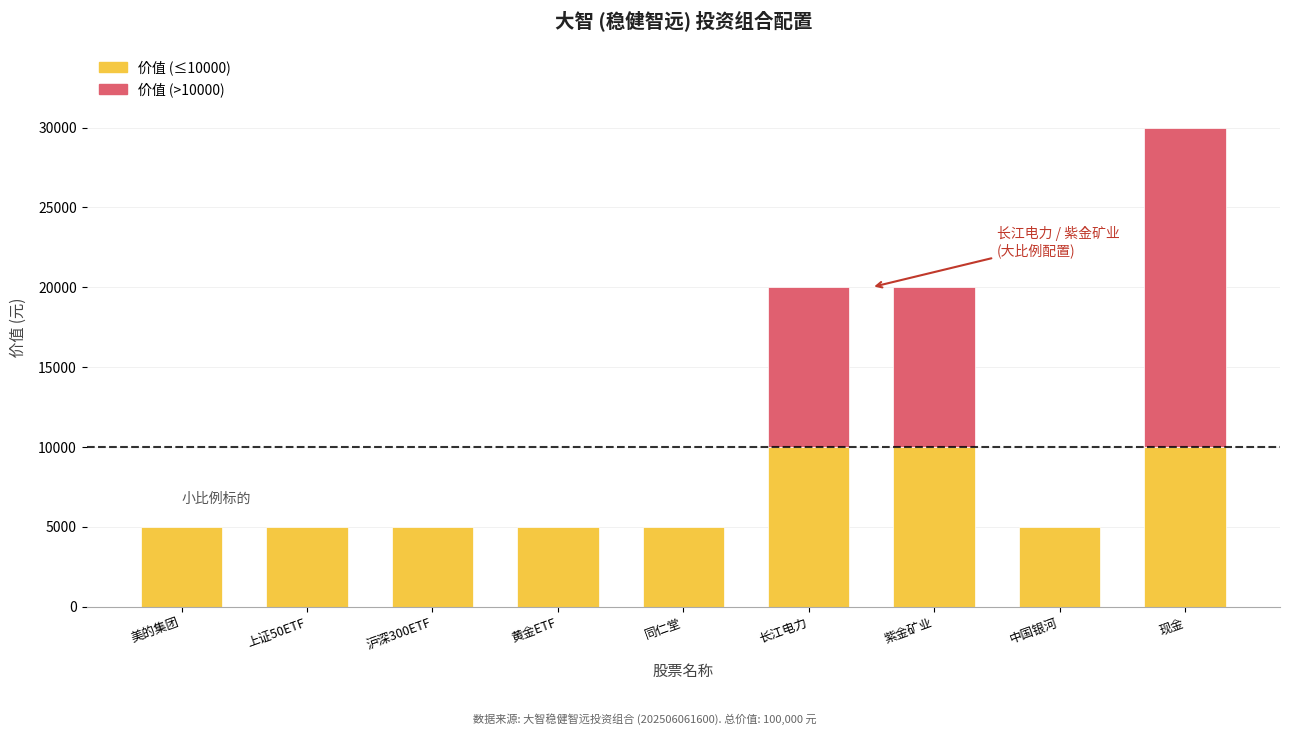

What is the difference between the highest and lowest values at 沪深300ETF?

4995